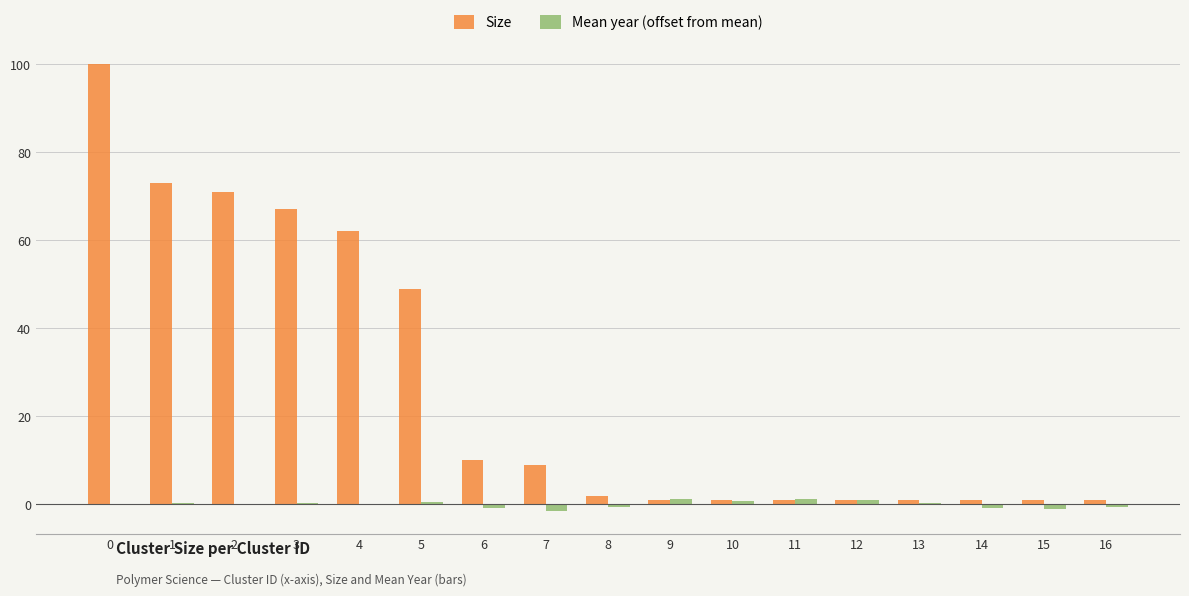

How many data points does each series have?

17